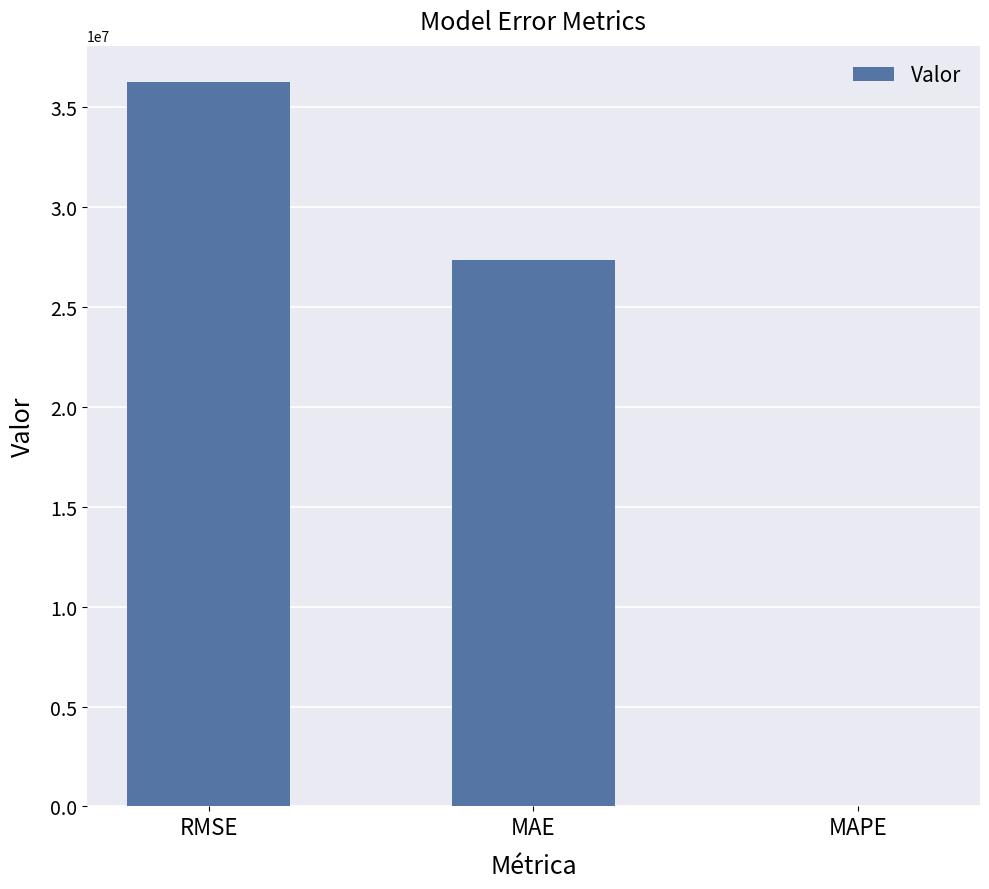

The chart shows a value of 39131499.0 at MAE. True or false?

False